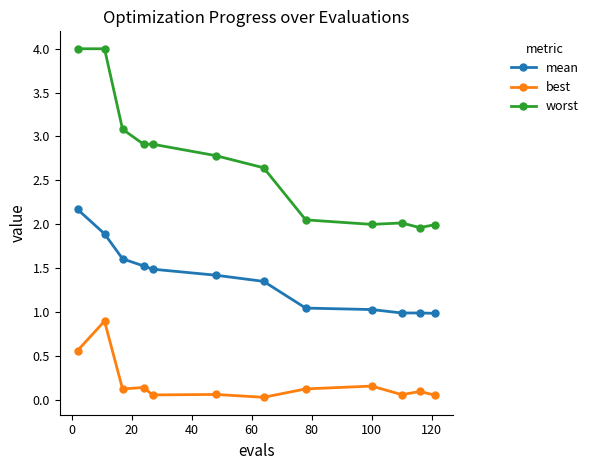

What is the difference between the maximum and minimum values in the mean series?

1.2